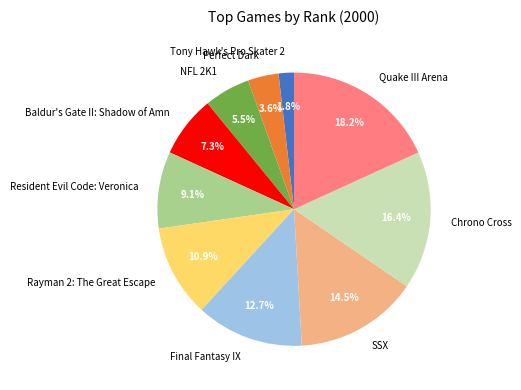

Is there a majority slice in this chart?

No